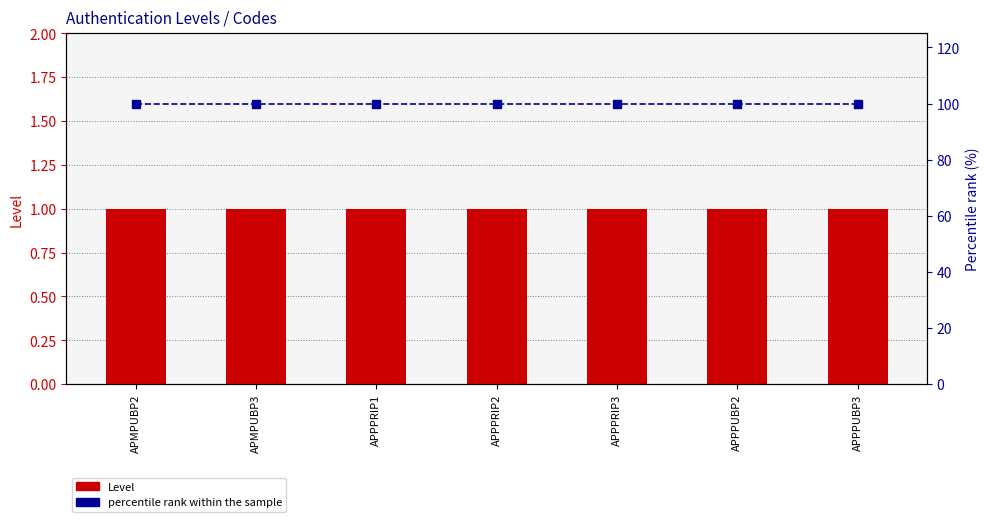

What position from the right is APPPRIP3?

3